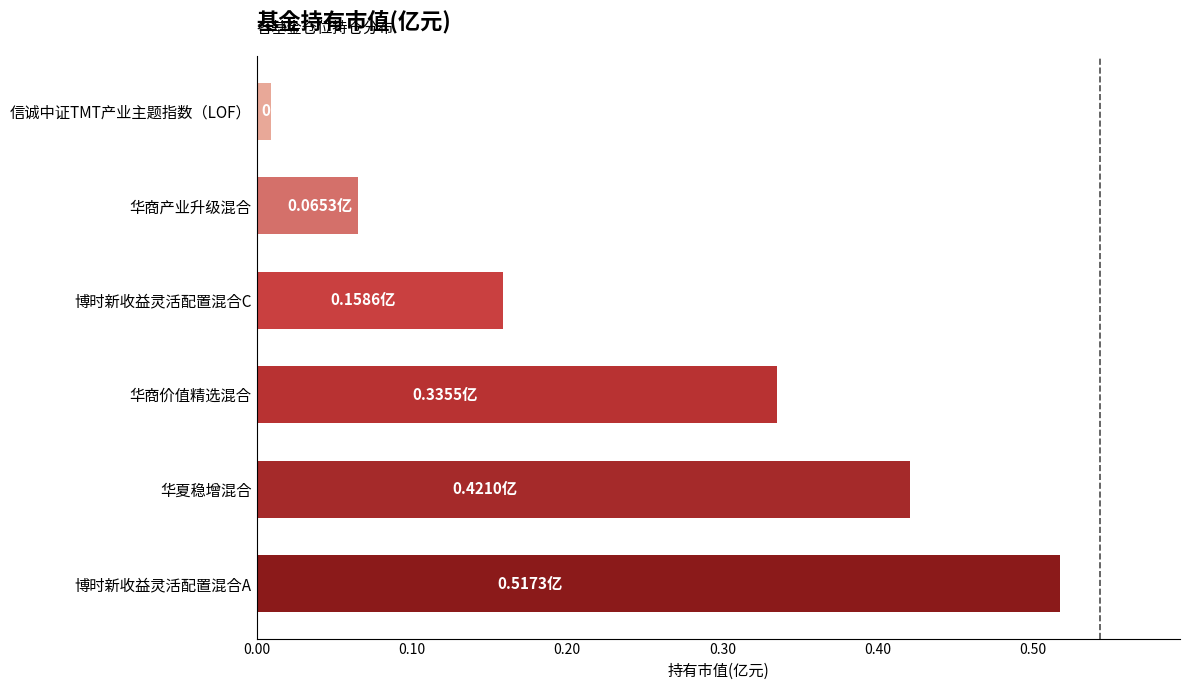

Between 华商产业升级混合 and 华商价值精选混合, which is larger?

华商价值精选混合